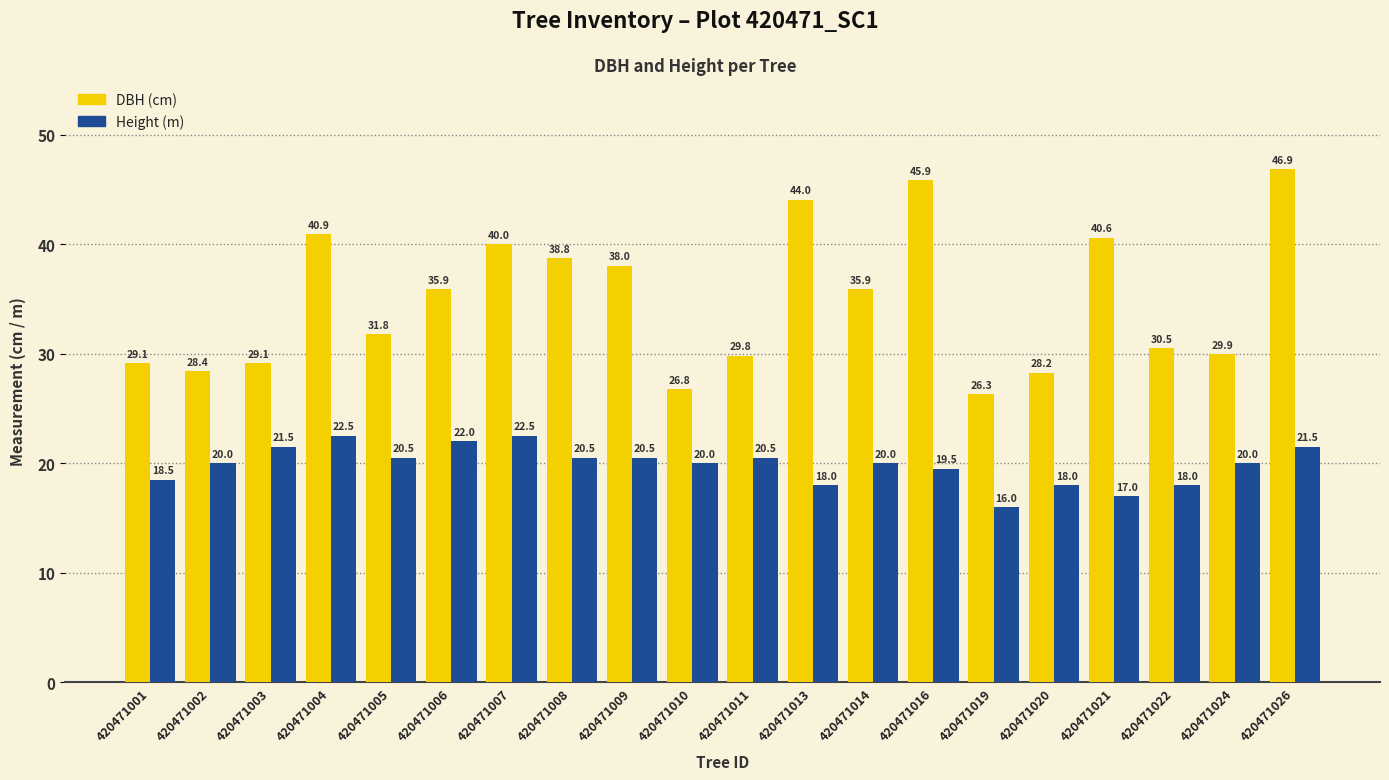

At which category is the sum across all series the highest?

420471026